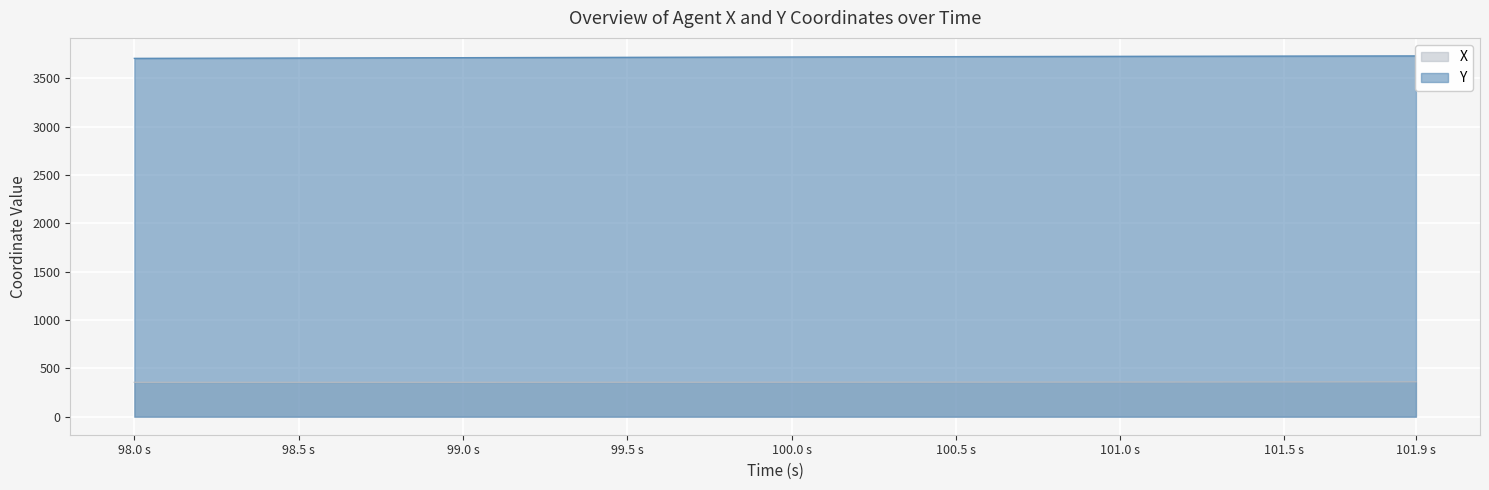

True or false: Y and X intersect in this chart.

False